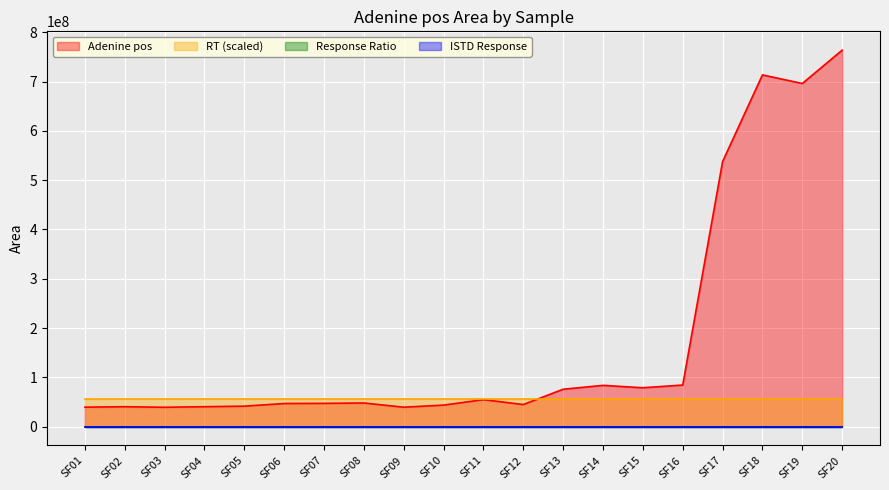

True or false: RT has more than 0 interior local peaks.

False